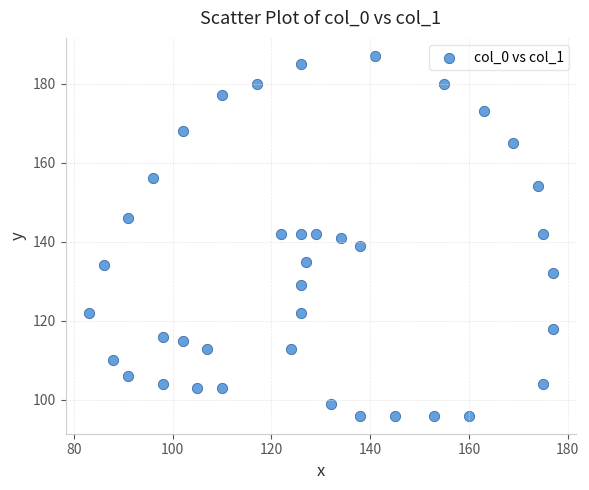

What is the range of X values (max minus min)?

94